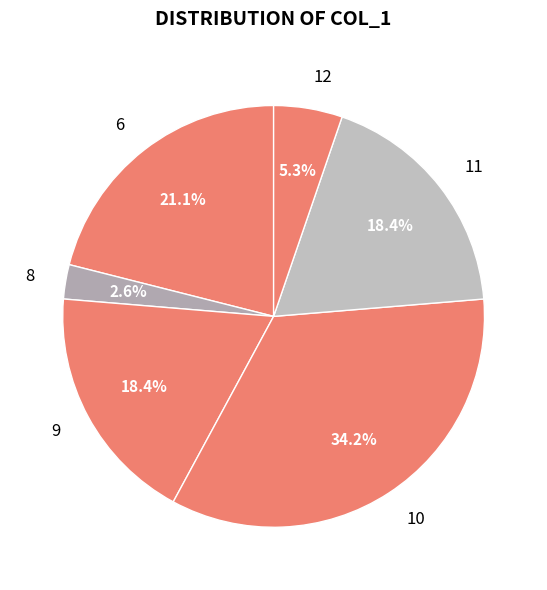

Which slice is the largest?

10